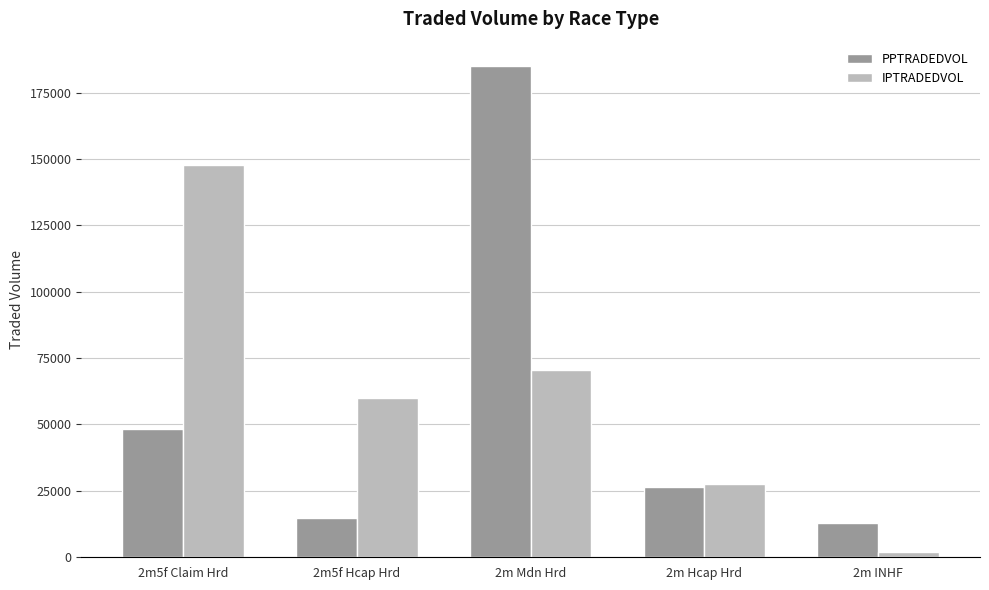

Reading left to right, extract all data points from this chart.

PPTRADEDVOL: 2m5f Claim Hrd=48140.1	2m5f Hcap Hrd=14857.1	2m Mdn Hrd=184900.0	2m Hcap Hrd=26489.4	2m INHF=13026.4
IPTRADEDVOL: 2m5f Claim Hrd=147765.3	2m5f Hcap Hrd=60078.0	2m Mdn Hrd=70508.4	2m Hcap Hrd=27629.2	2m INHF=1904.3